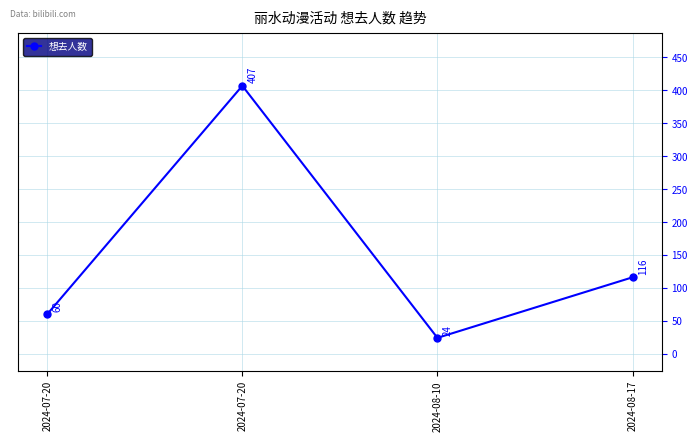

List the labels in order of value, largest first.

2024-07-20, 2024-08-17, 2024-07-20, 2024-08-10